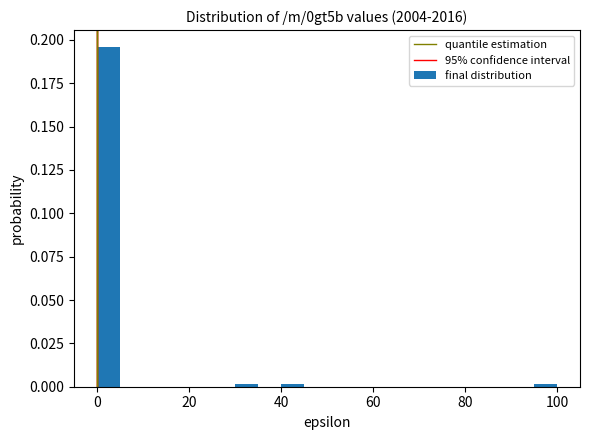

Read against the x-axis, roughly where is the centre of the tallest bar?

2